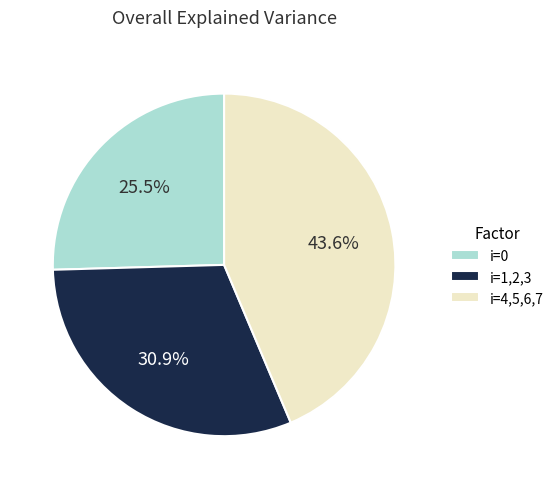

Does i=0 represent more than half of the total?

No